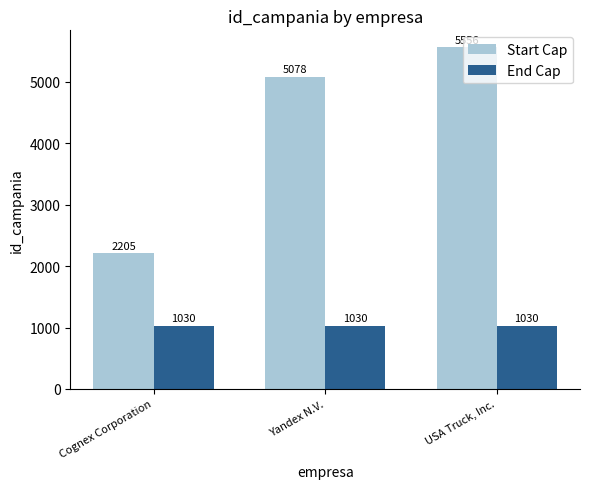

Reading right to left, transcribe all the data shown in this chart.

Start Cap: 5556	5078	2205
End Cap: 1030	1030	1030